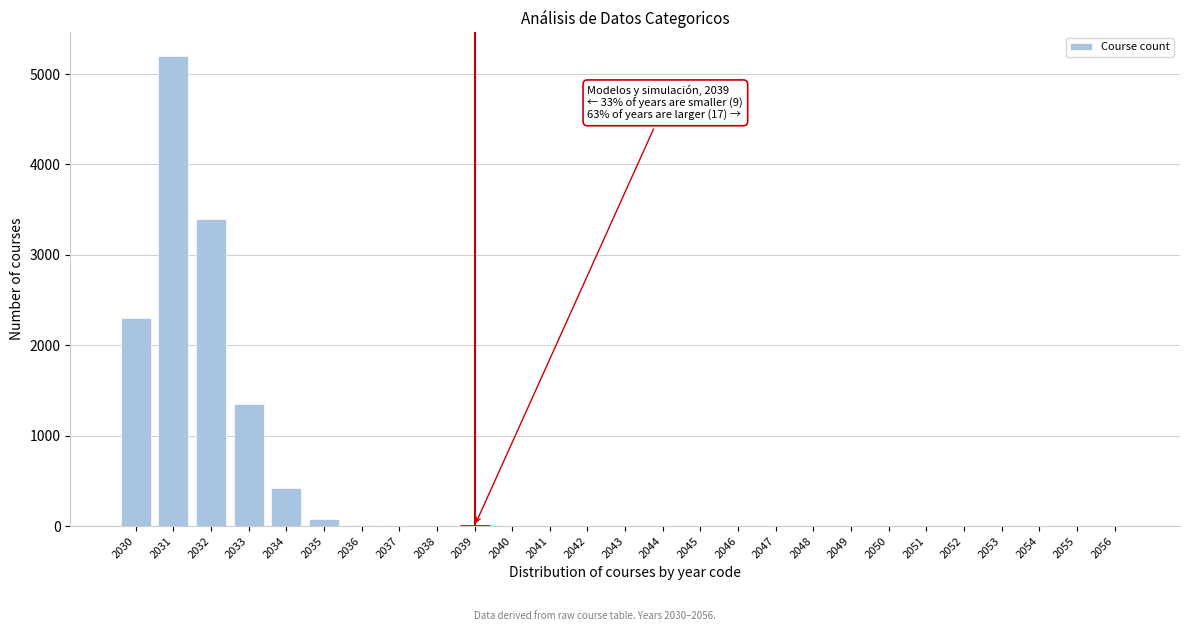

The chart shows a value of 1 at 2054. True or false?

True